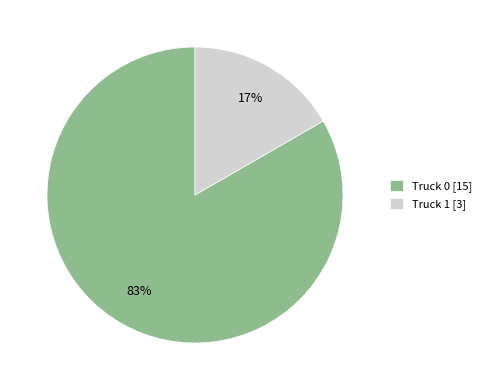

Which has a higher value, Truck 1 or Truck 0?

Truck 0